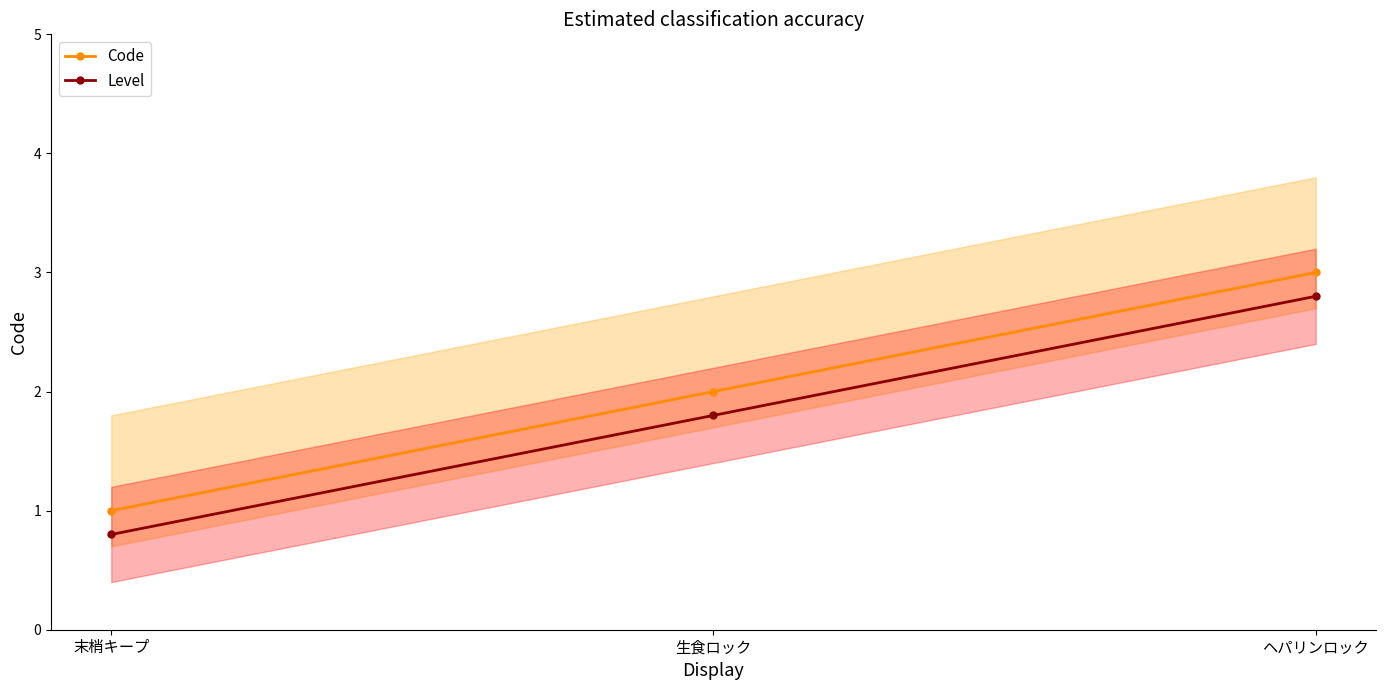

What is the sum of all Level values?

5.4